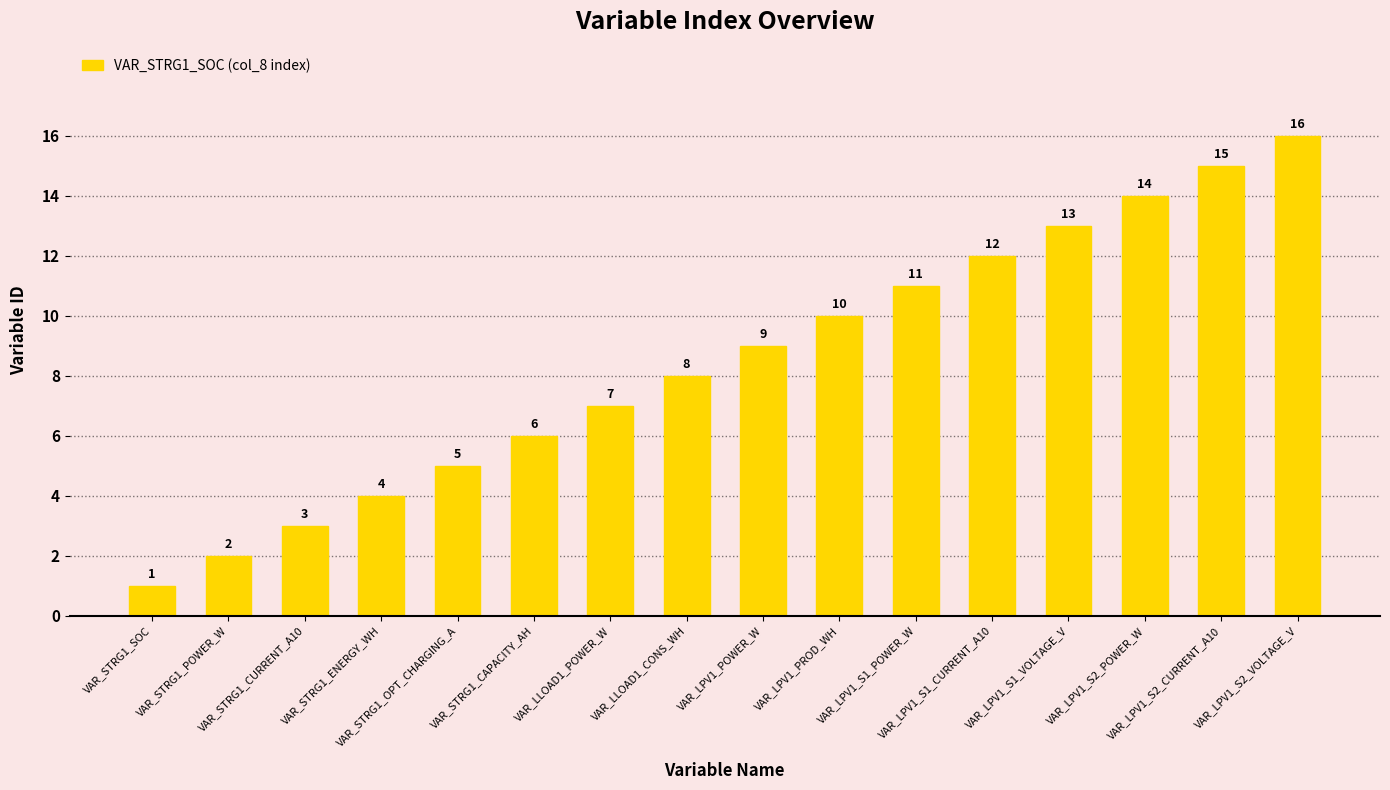

At which category does the chart reach its minimum across all series?

VAR_STRG1_SOC